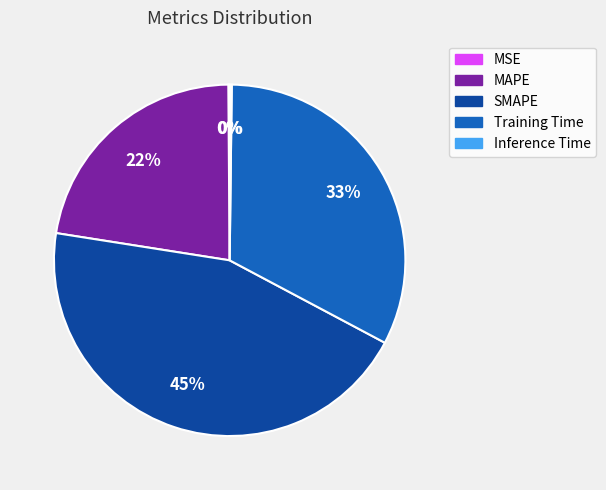

Is there any slice that represents more than half of the pie?

No